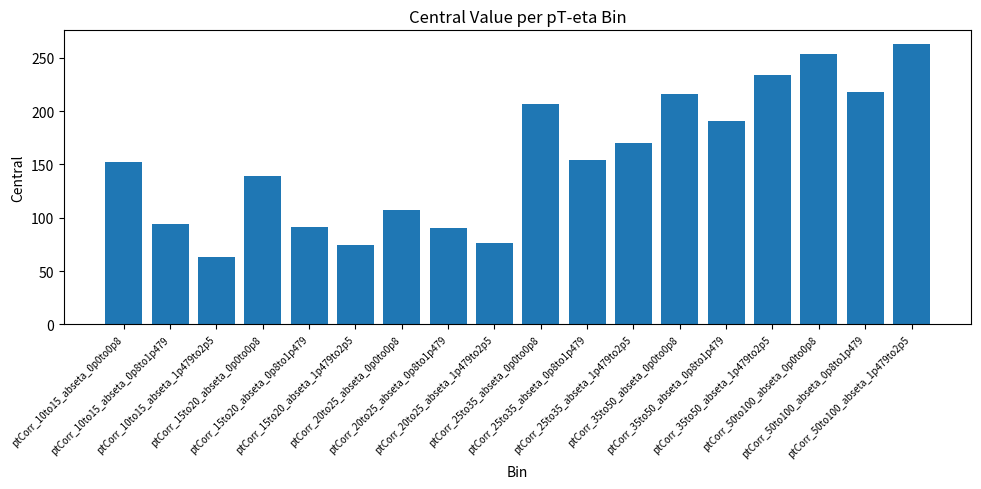

What is the difference between the maximum and minimum values?

199.2